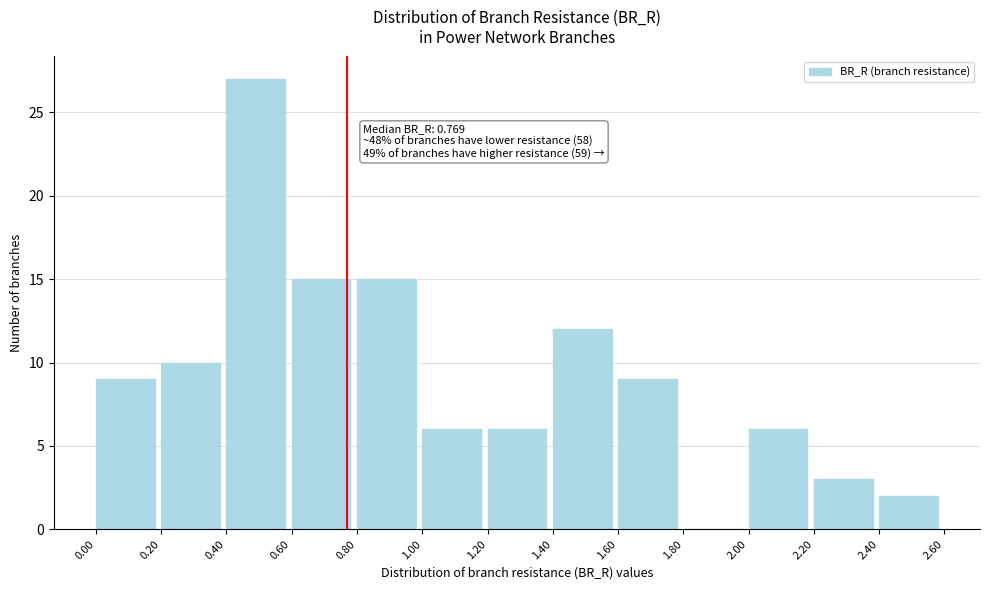

Over which range of the x-axis is the bar tallest?

0.40 to 0.60